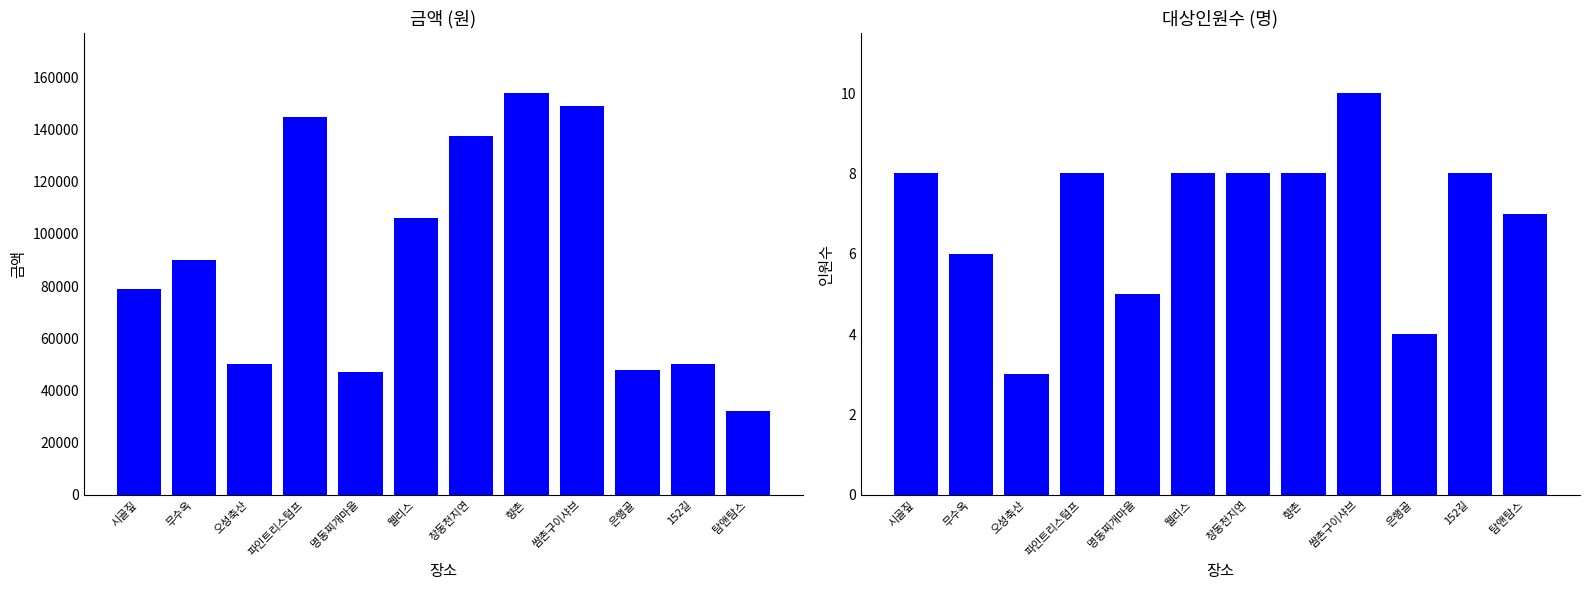

The value of 대상인원수 at 무수옥 is 6. True or false?

True